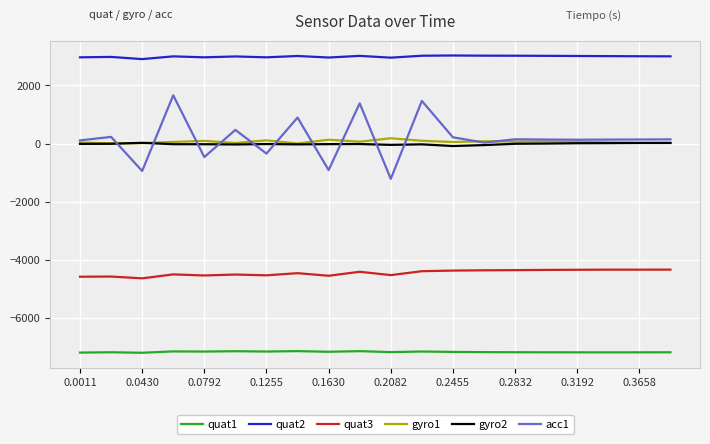

What is the smallest value displayed?

-7196